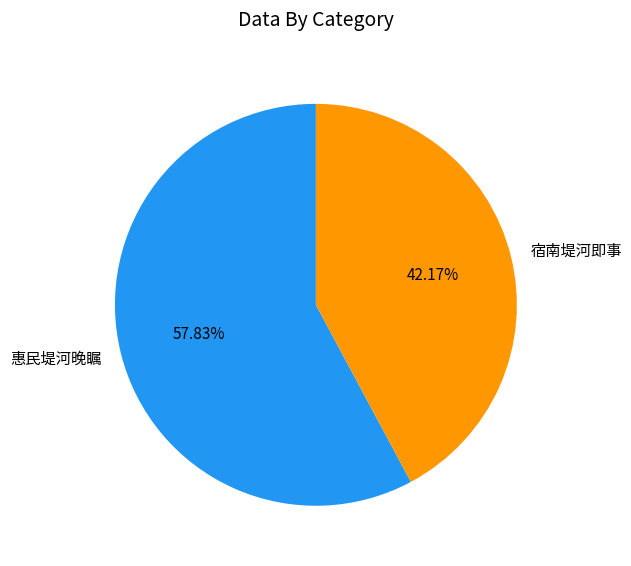

What portion of the pie excludes 惠民堤河晚瞩?

42.2%